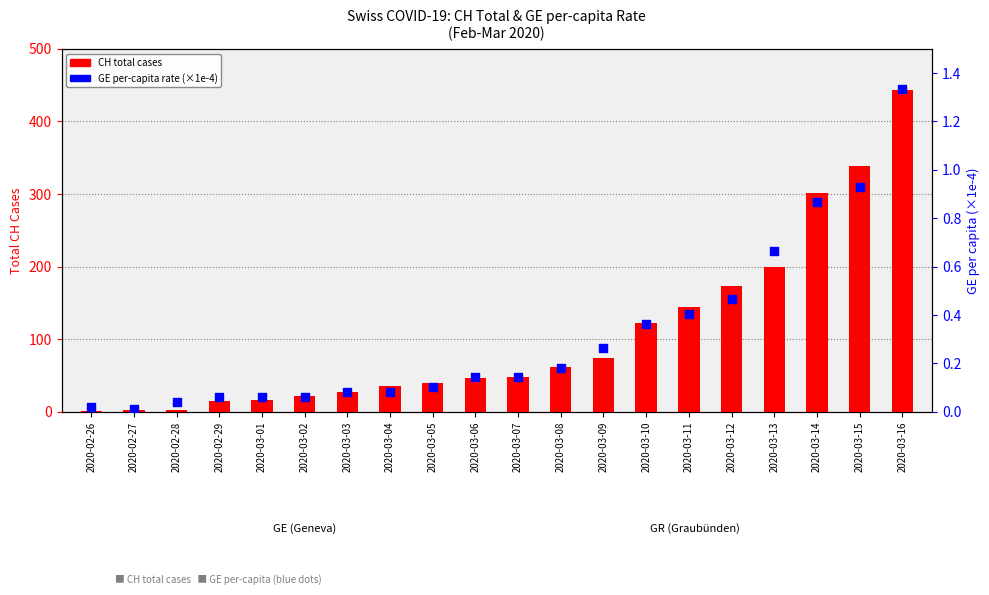

What is the total value across all series at 2020-02-28?

2.0